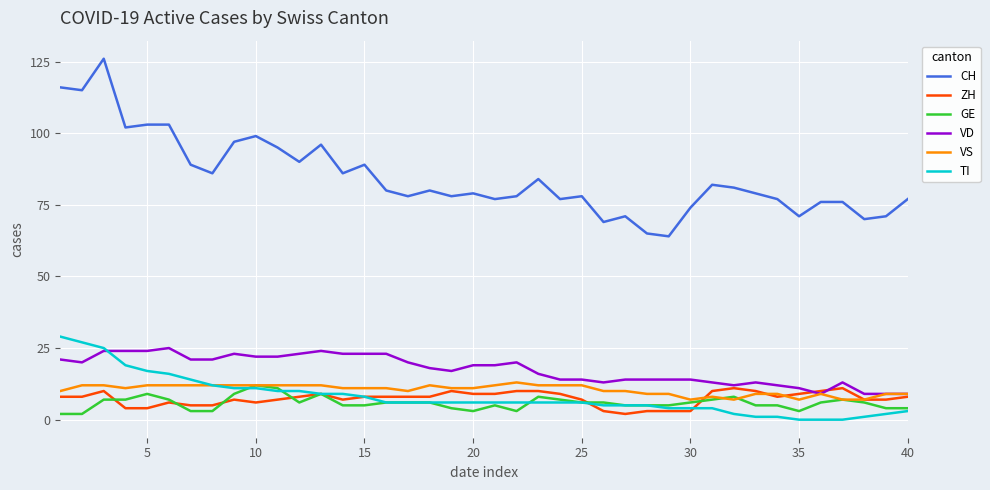

What is the sum of all VD values?

699